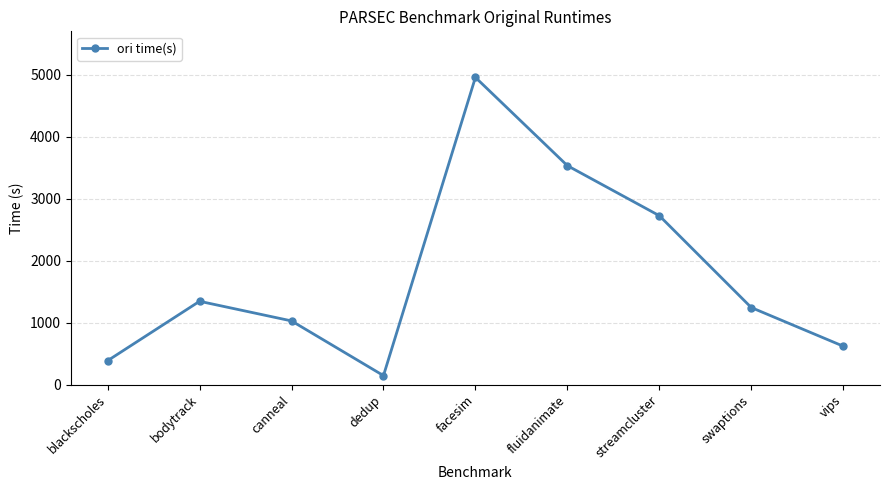

What is the maximum value shown in the chart?

4959